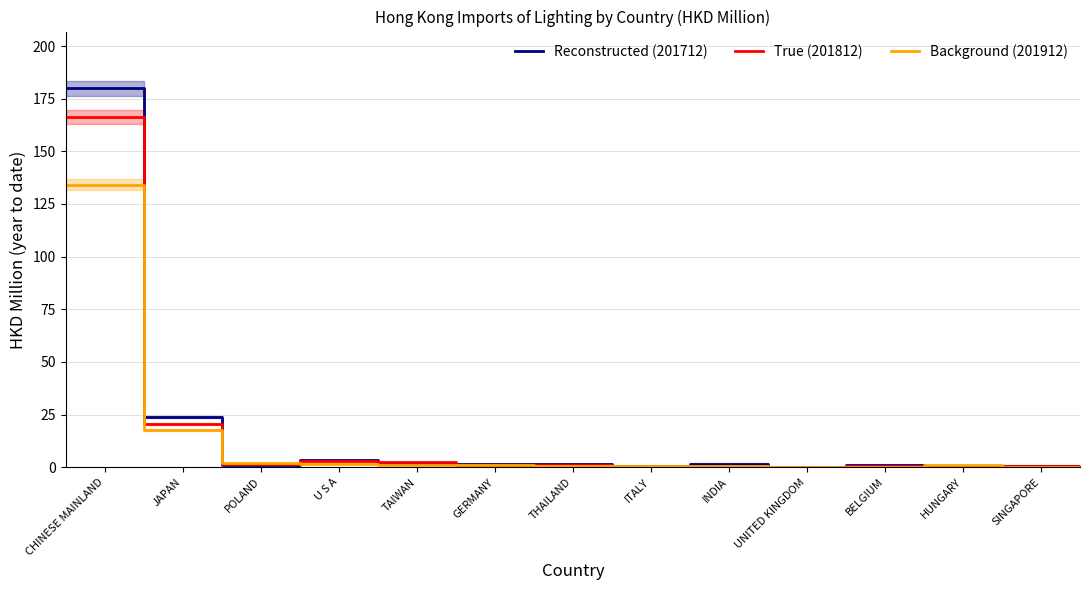

Which has a higher value, SINGAPORE or INDIA?

INDIA